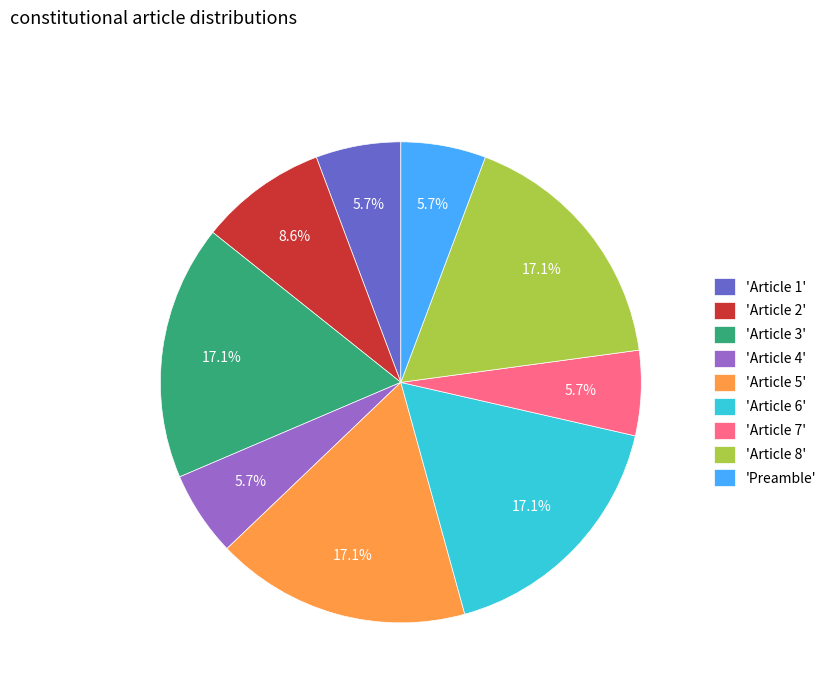

What percentage is NOT represented by 'Article 1'?

94.3%